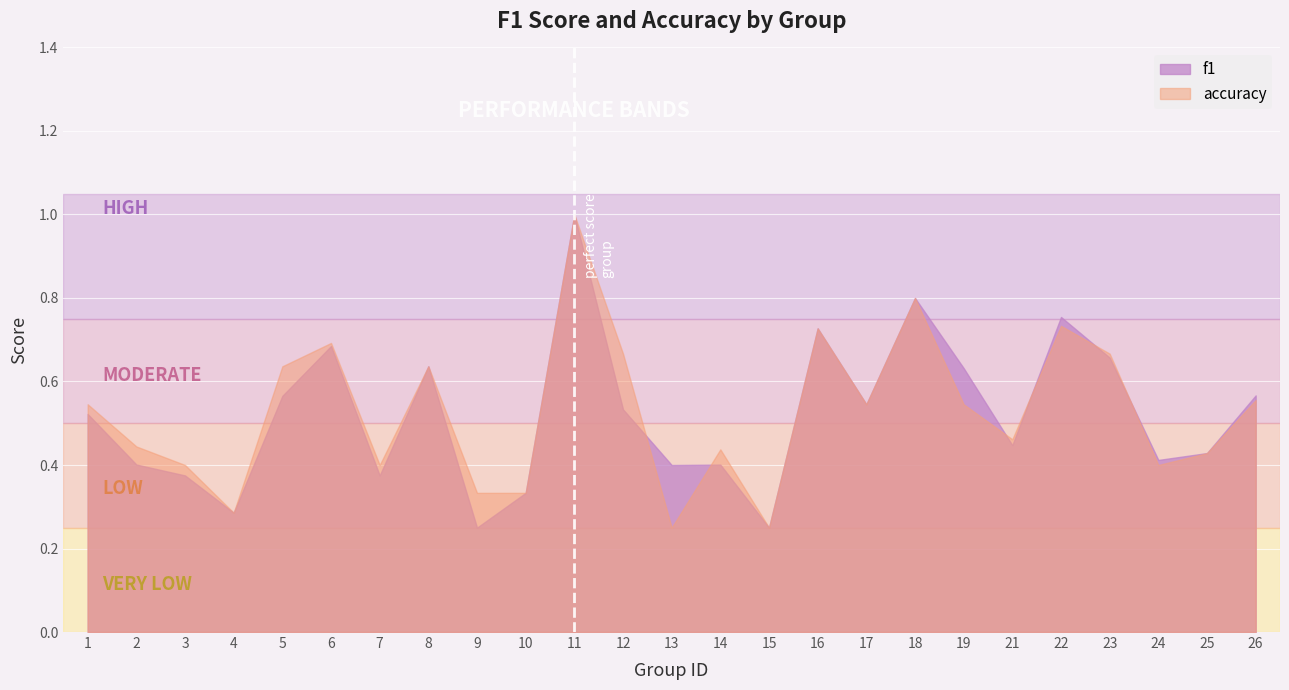

Which category has the lowest value in the f1 series?

9